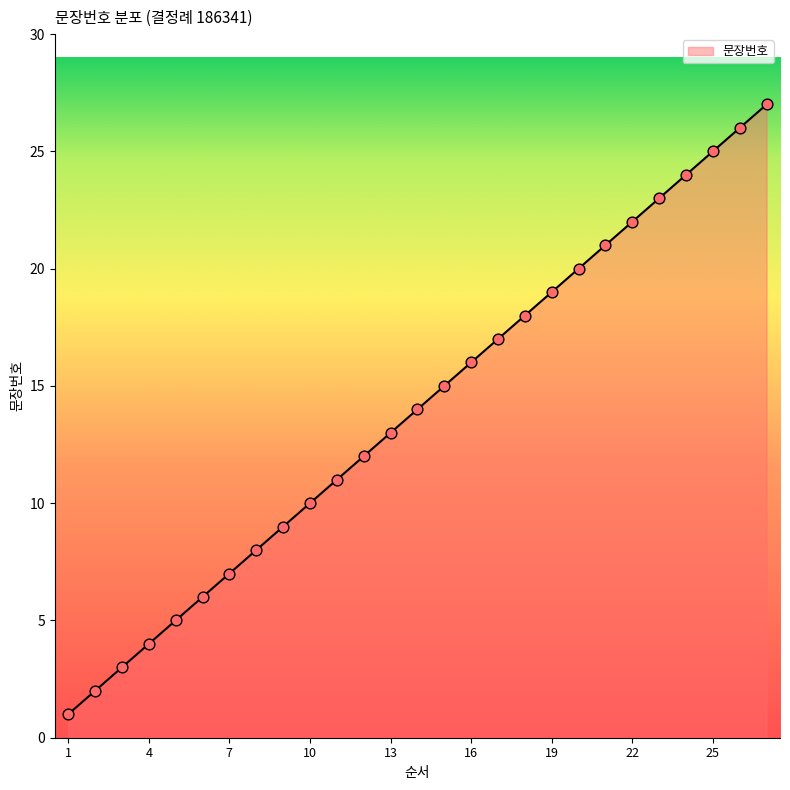

What is the difference between the maximum and minimum values?

26